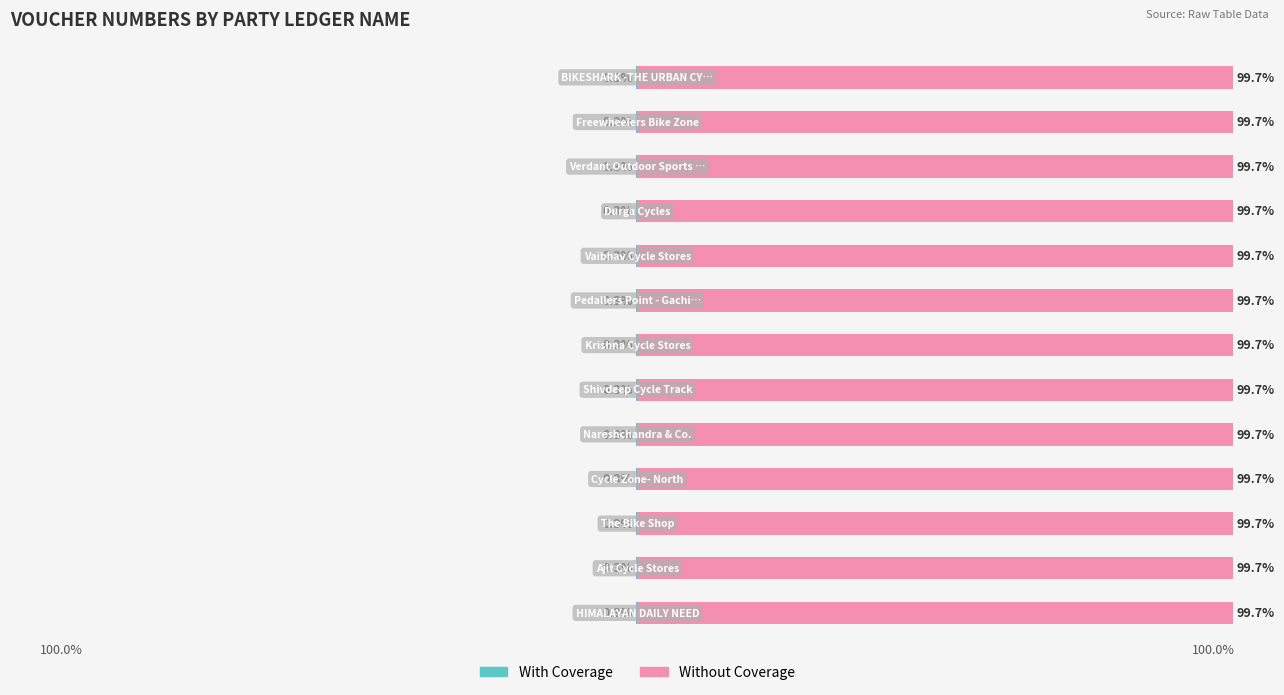

Which series has the largest range (max minus min)?

With Coverage